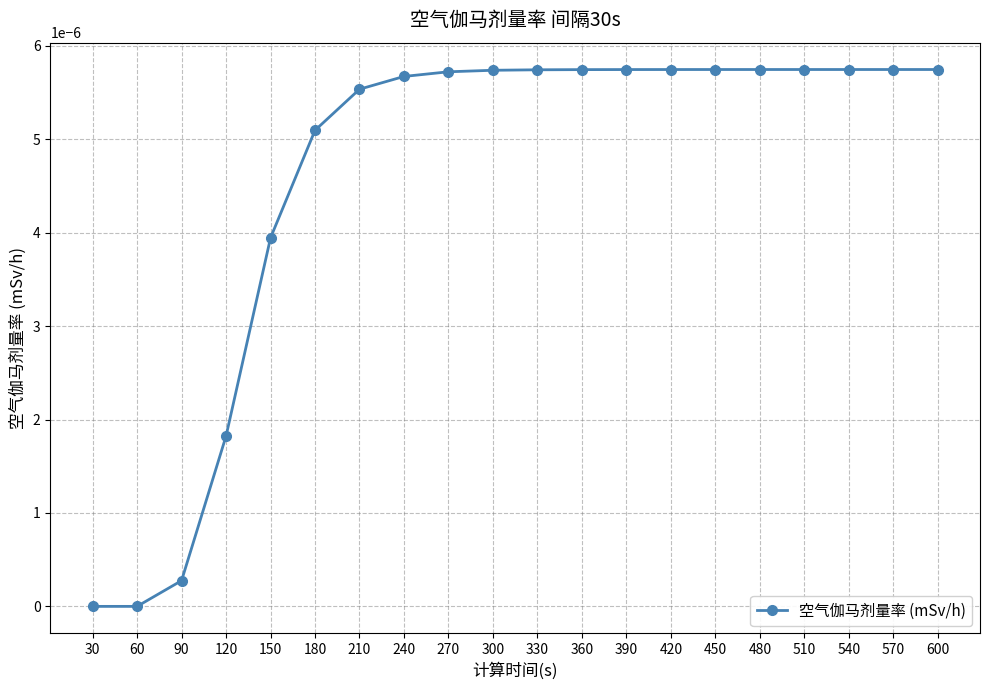

The chart shows a value of 0.0 at 60. True or false?

True